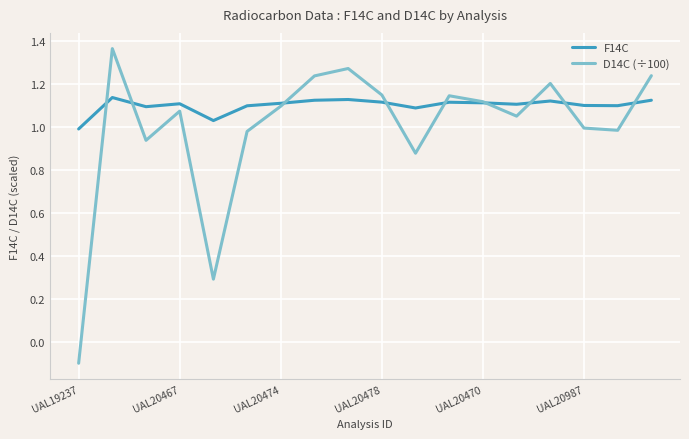

Rank the series by their average value, from highest to lowest.

F14C, D14C (÷100)